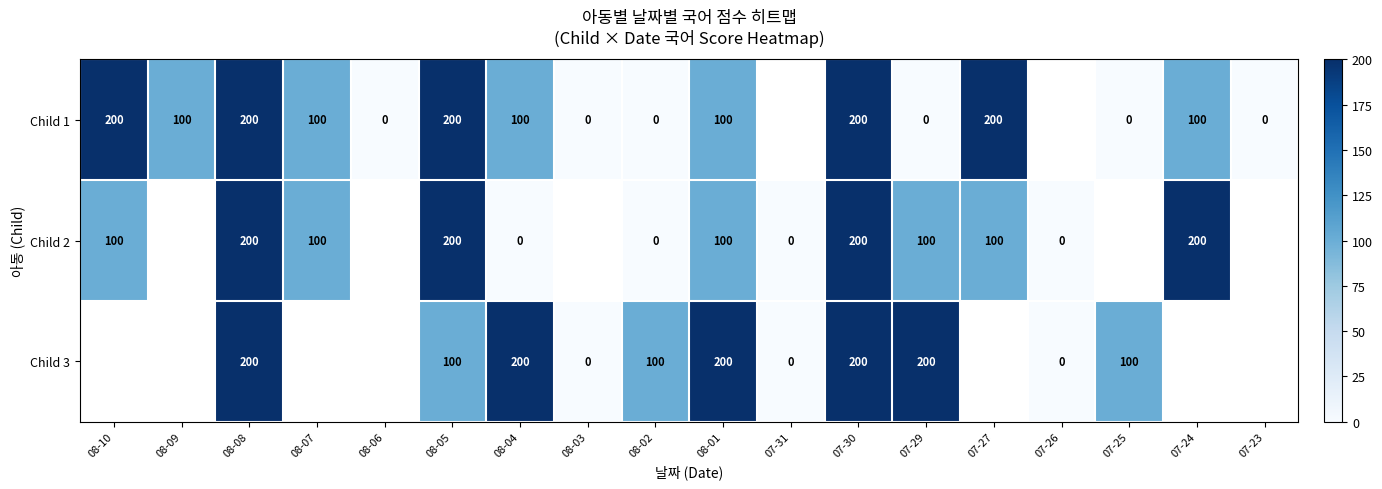

Is it true that Child 2 equals 112 at 08-05?

False